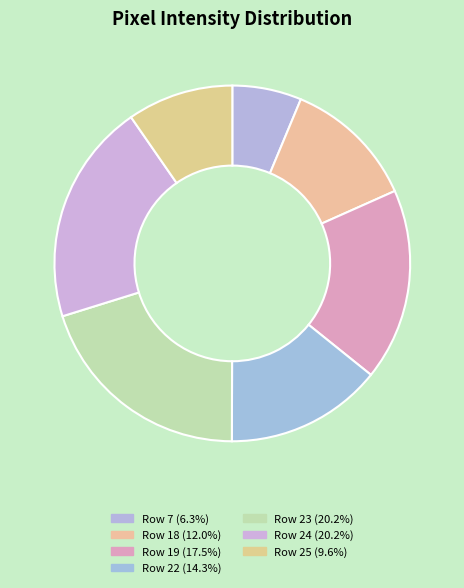

How many segments does this pie chart have?

7